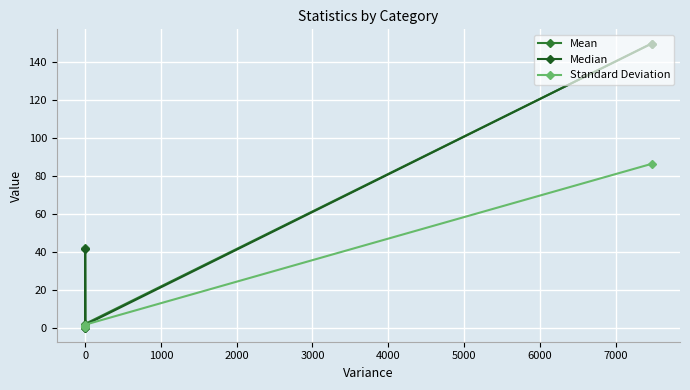

What is the value of the Median point at the 2nd from the left?

41.6